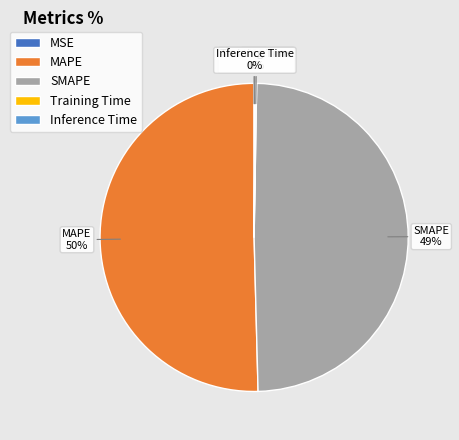

To the nearest percent, what is the average slice percentage?

20%